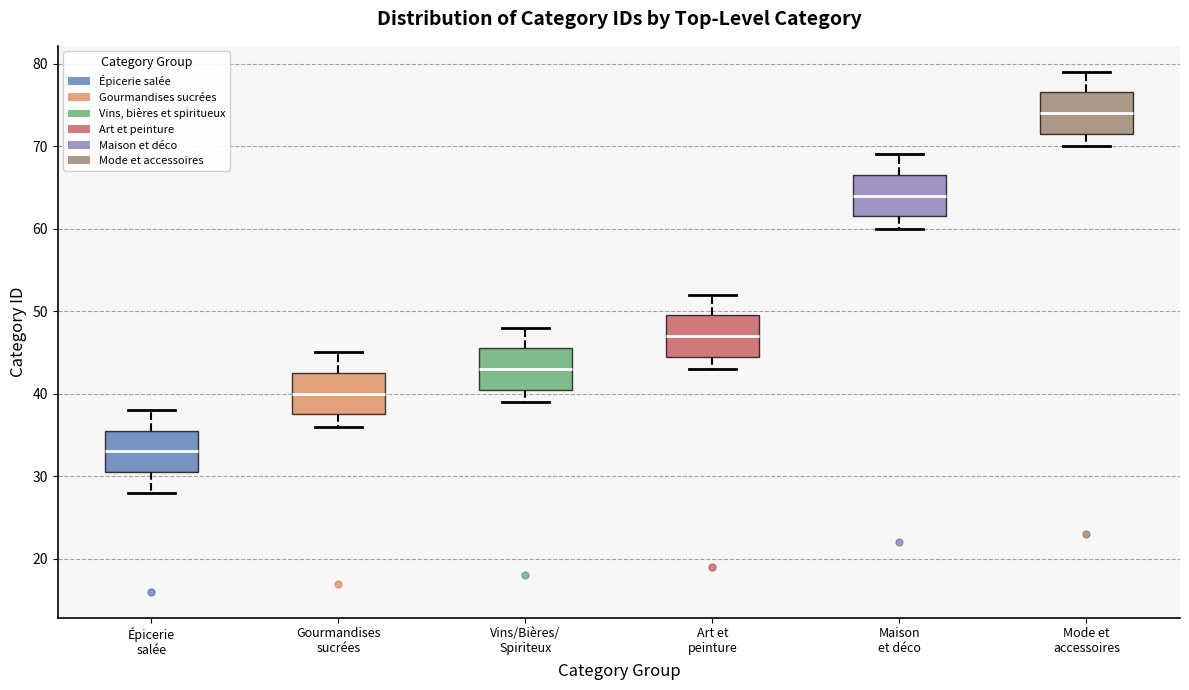

Where does the median line of the box for Gourmandises sucrées sit on the y-axis? The values are not printed on the chart, so give them approximately, as read against the axis.

40